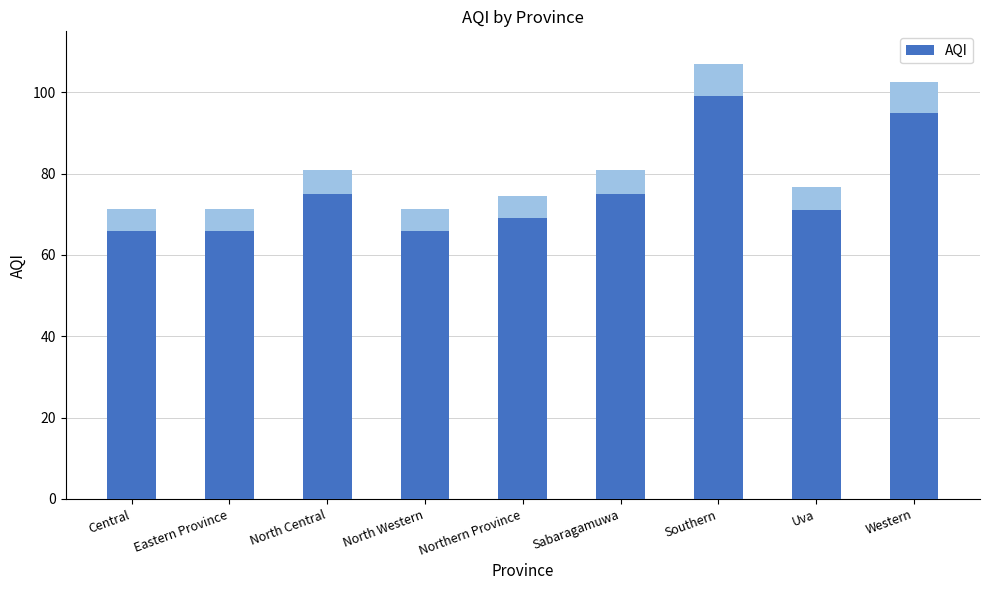

True or false: the data shows 66 at Central.

True